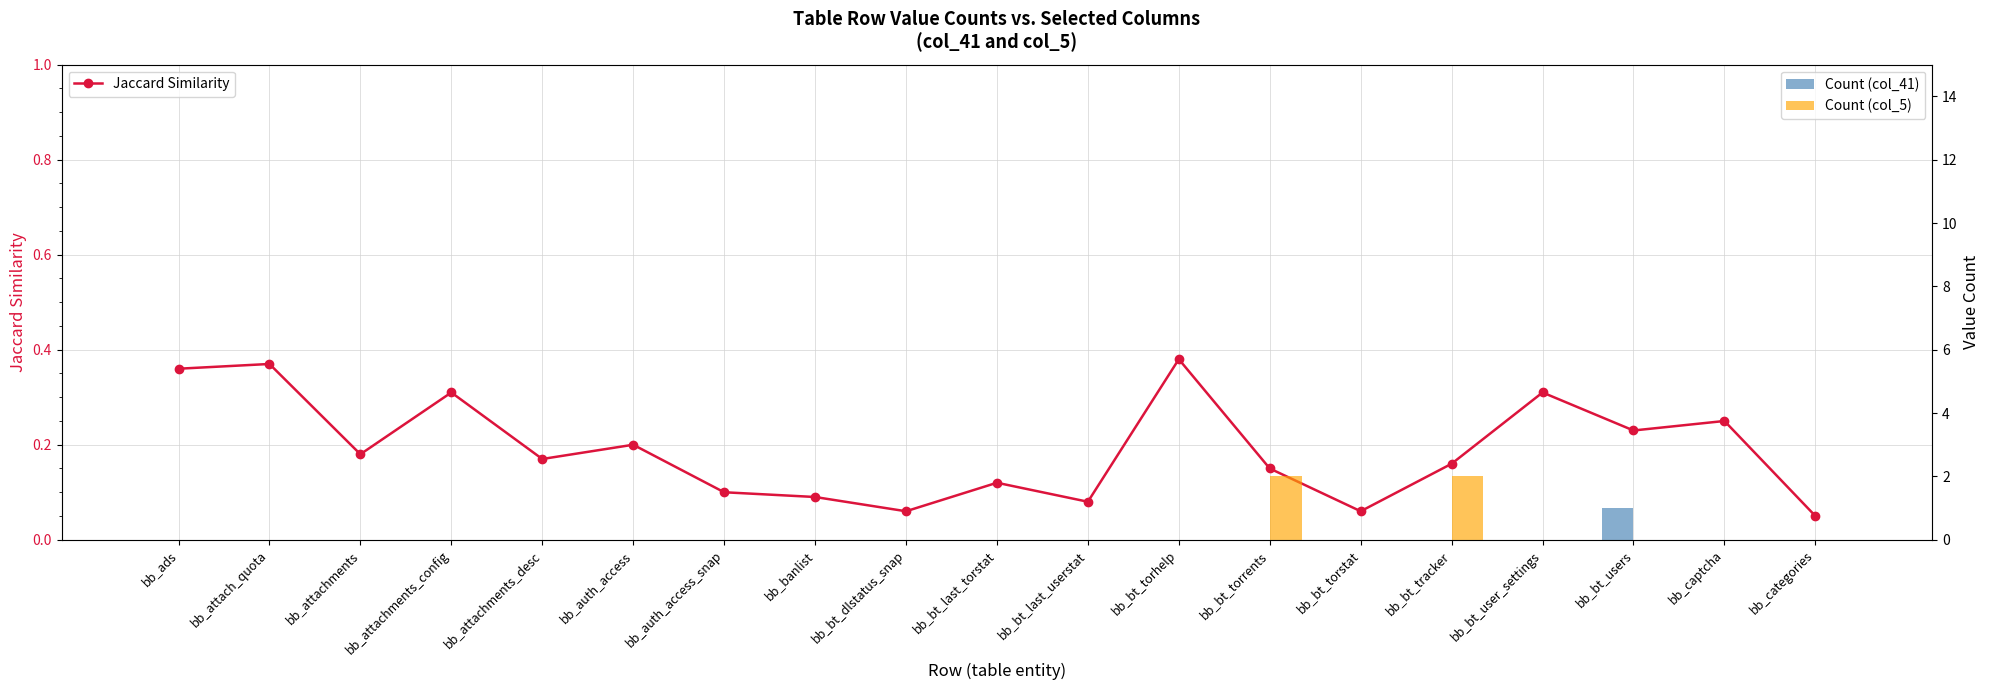

What is the total value across all series at bb_auth_access?

0.2